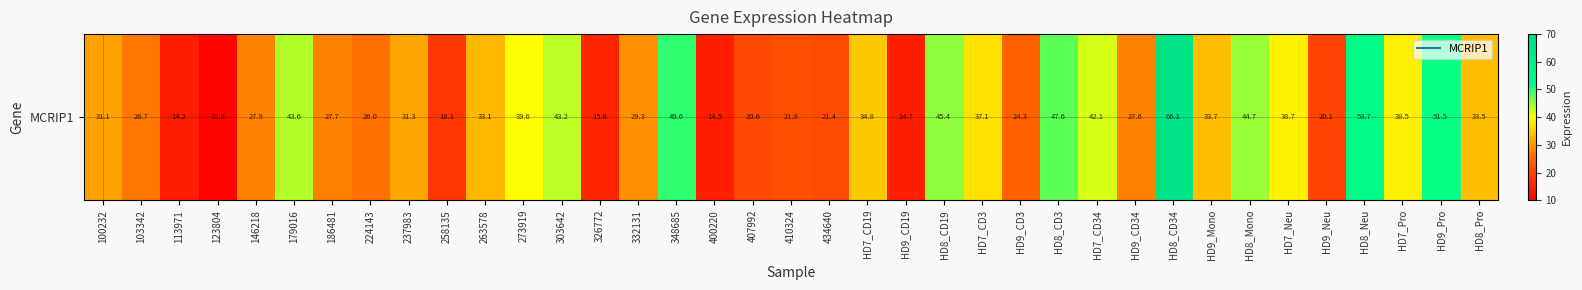

True or false: the data shows 15.0 at 103342.

False